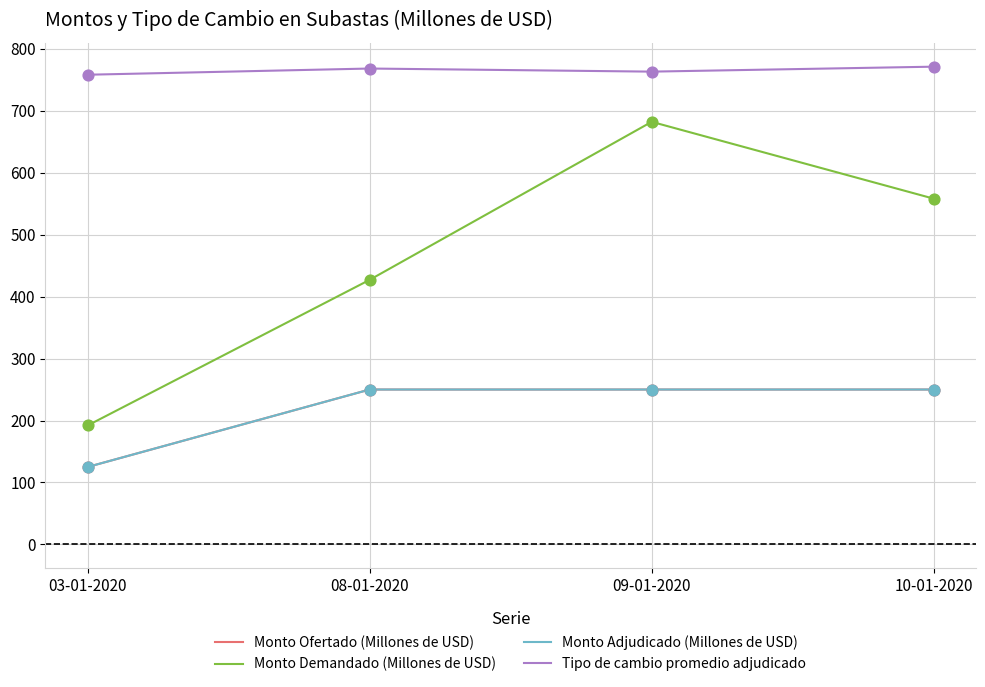

Does the chart have visible grid lines?

Yes